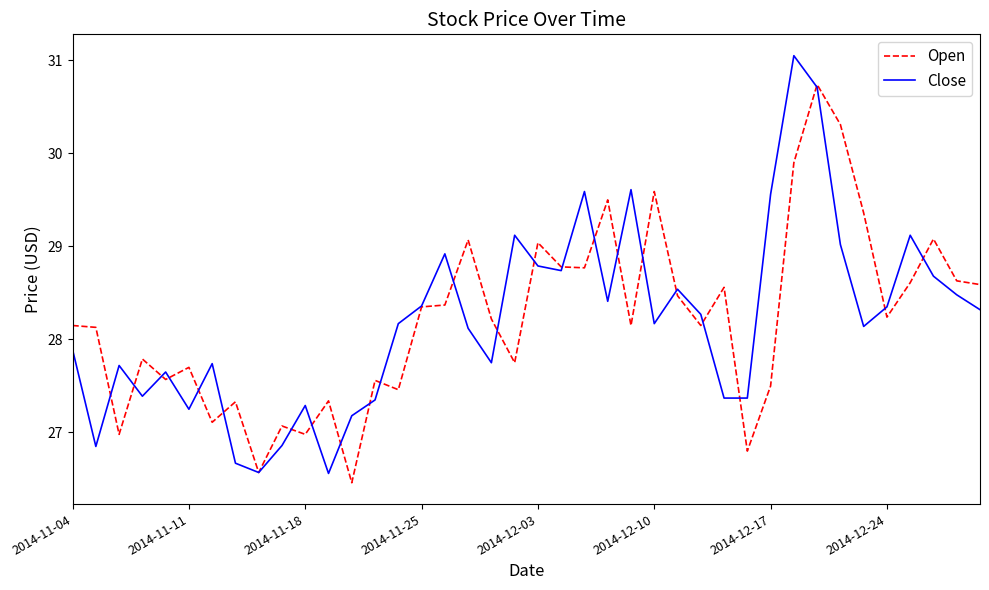

What is the lowest value of the Close series?

26.6